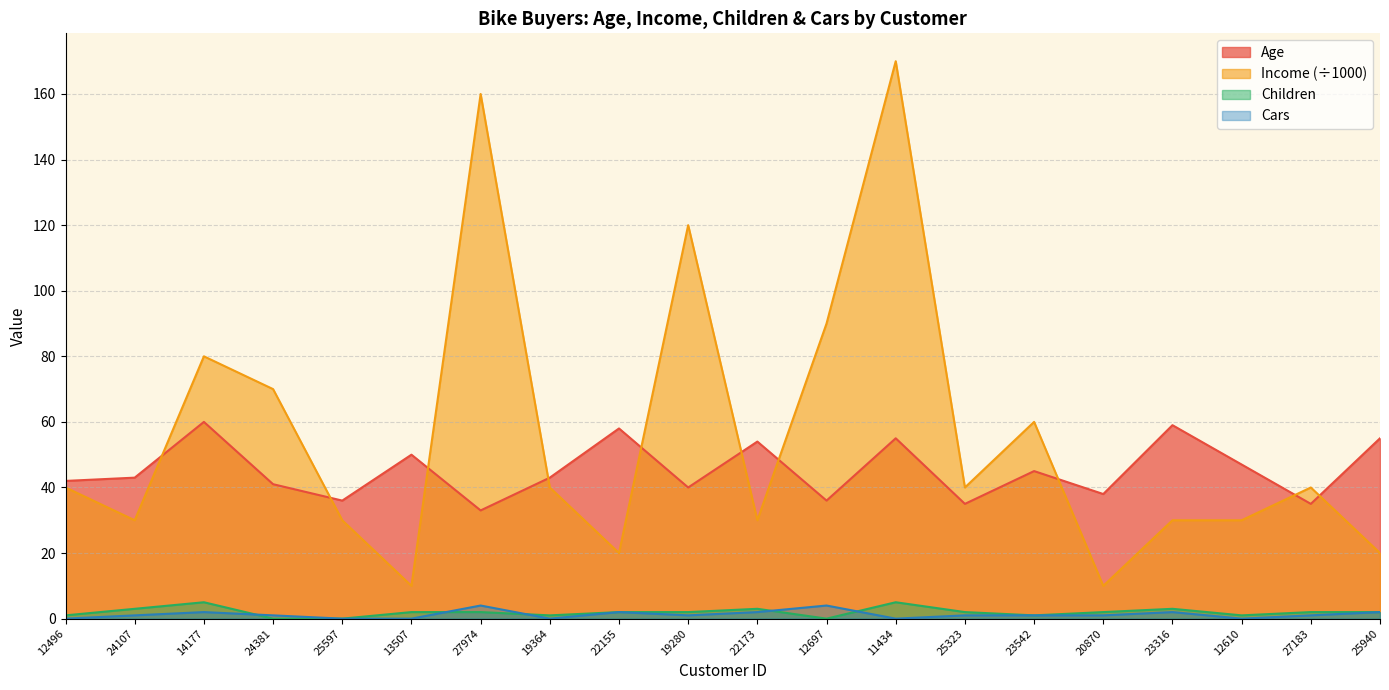

List the series in order of their peak value, highest first.

Income, Age, Children, Cars